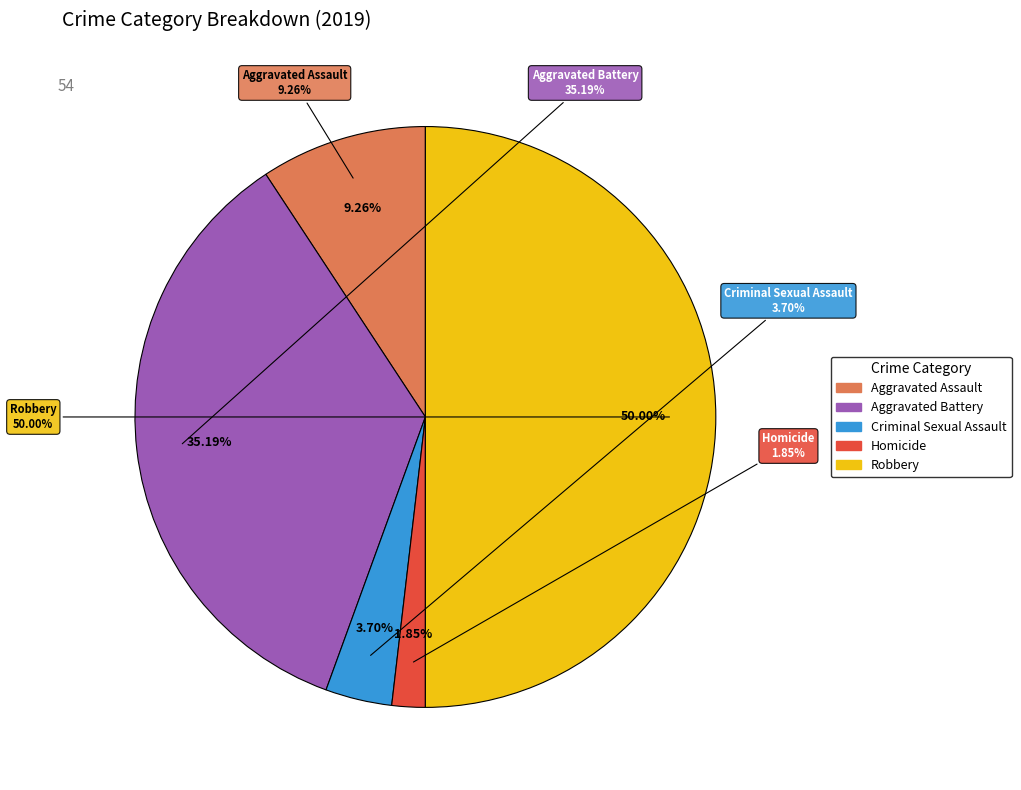

Which has a higher value, Aggravated Battery or Criminal Sexual Assault?

Aggravated Battery